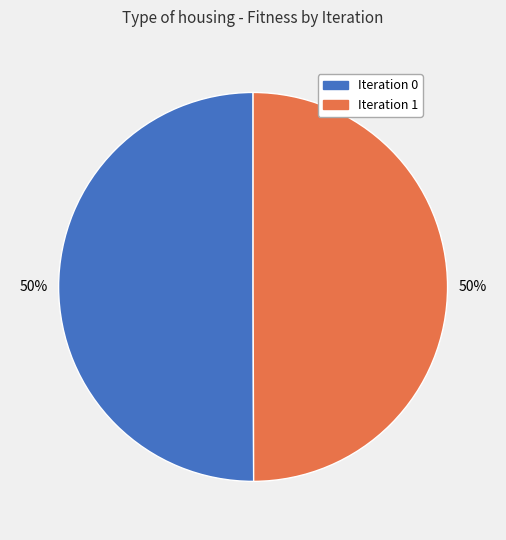

What is the ratio of the value at Iteration 0 to the value at Iteration 1?

1.0